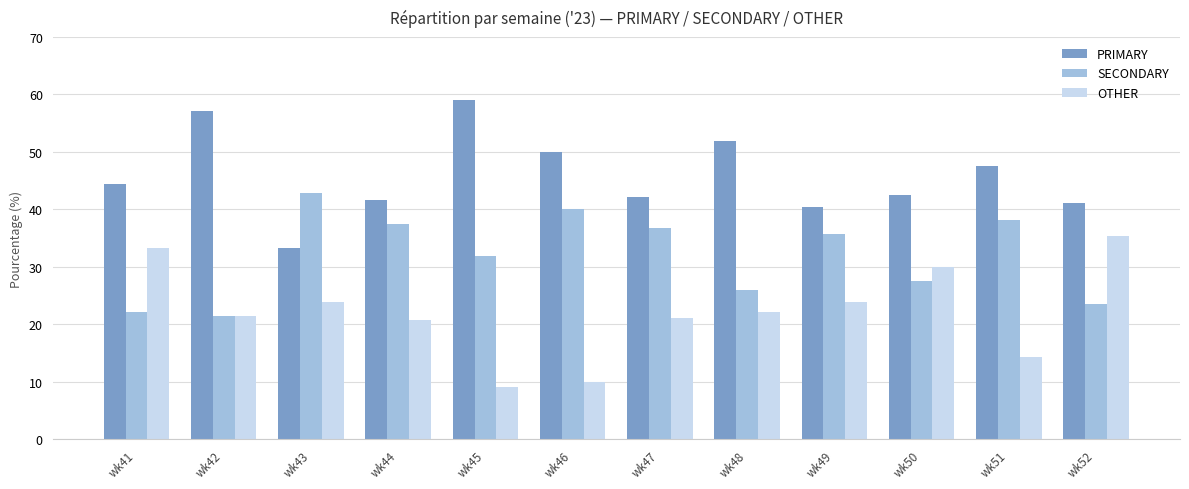

What is the sum of all OTHER values?

265.2